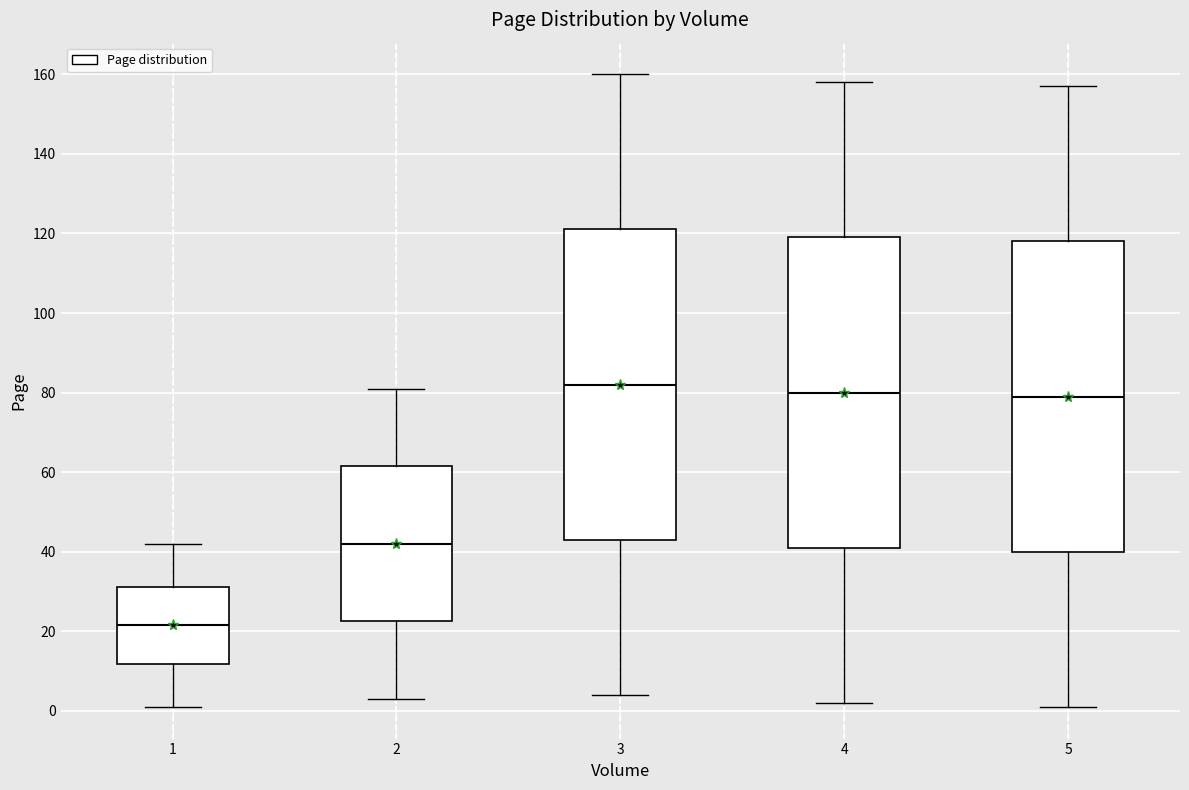

Where does the lower whisker of the box at x = 1 end on the y-axis? The values are not printed on the chart, so give them approximately, as read against the axis.

2